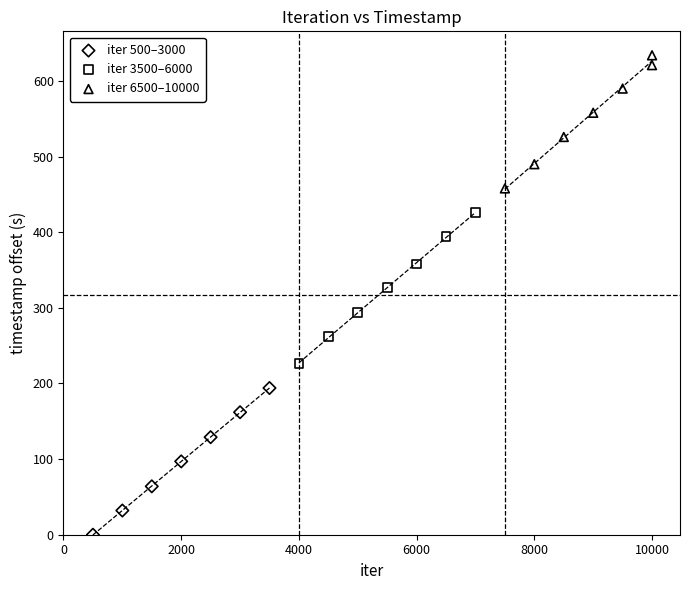

Which series reaches the maximum Y coordinate?

iter 6500–10000